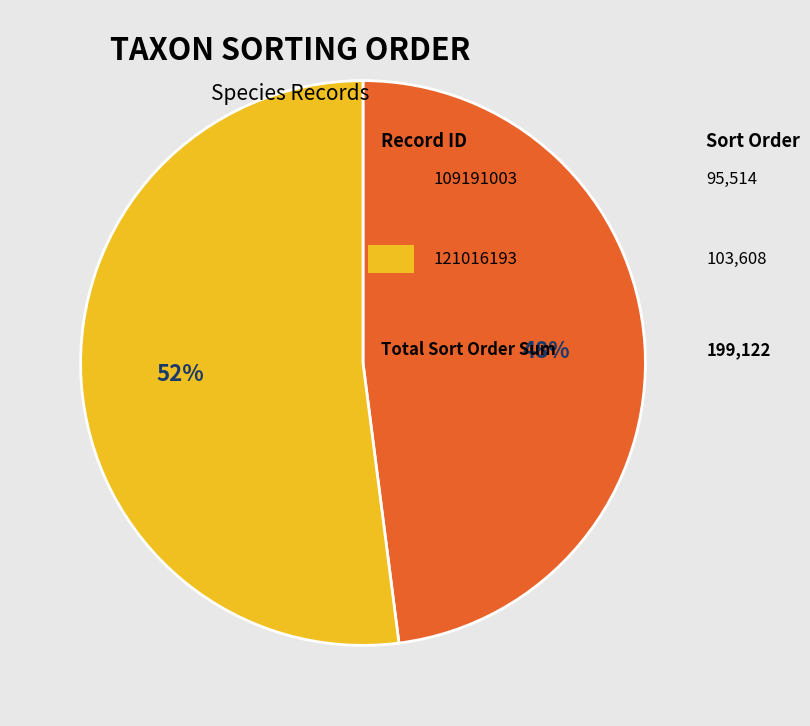

Does any single category account for the majority?

Yes